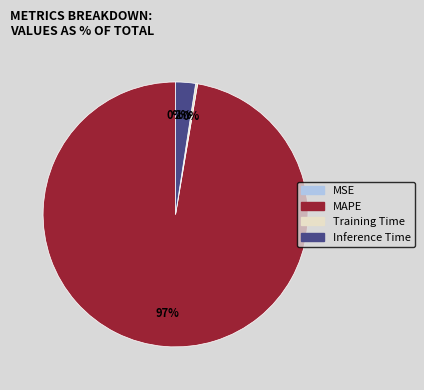

To the nearest percent, what is the average slice percentage?

25%